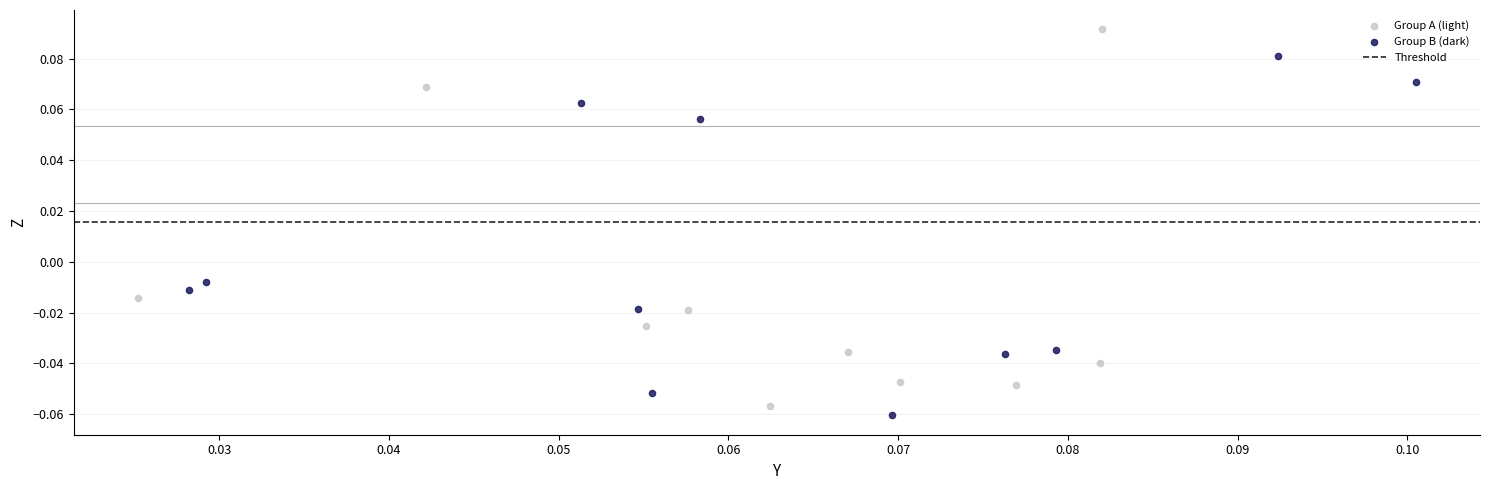

Which series contains the highest Y value?

Group A (light)